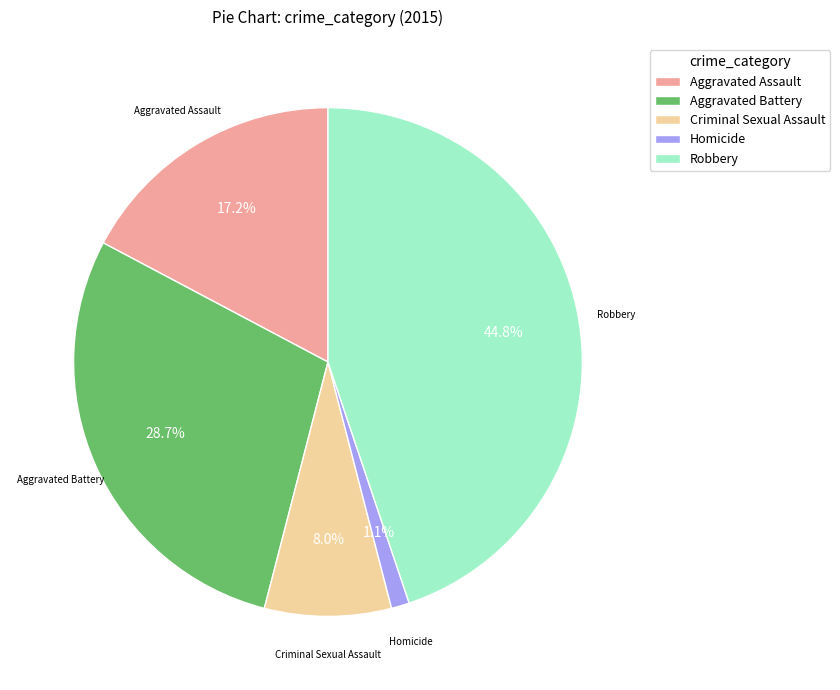

Is there any slice that represents more than half of the pie?

No